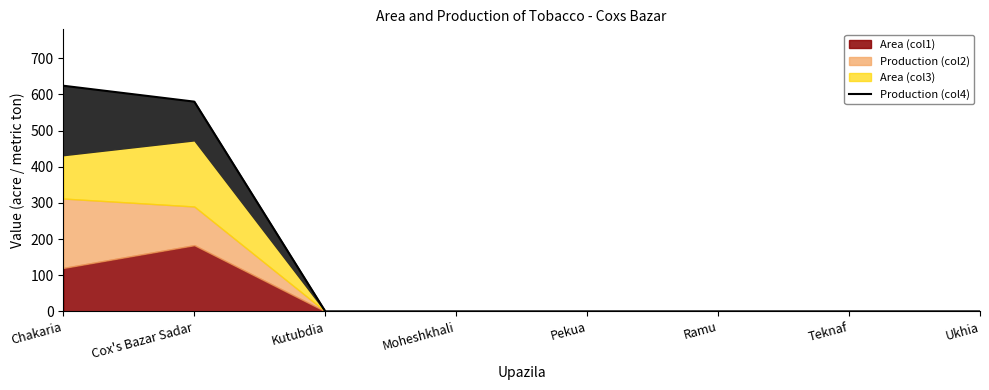

Count the number of categories in the chart.

8